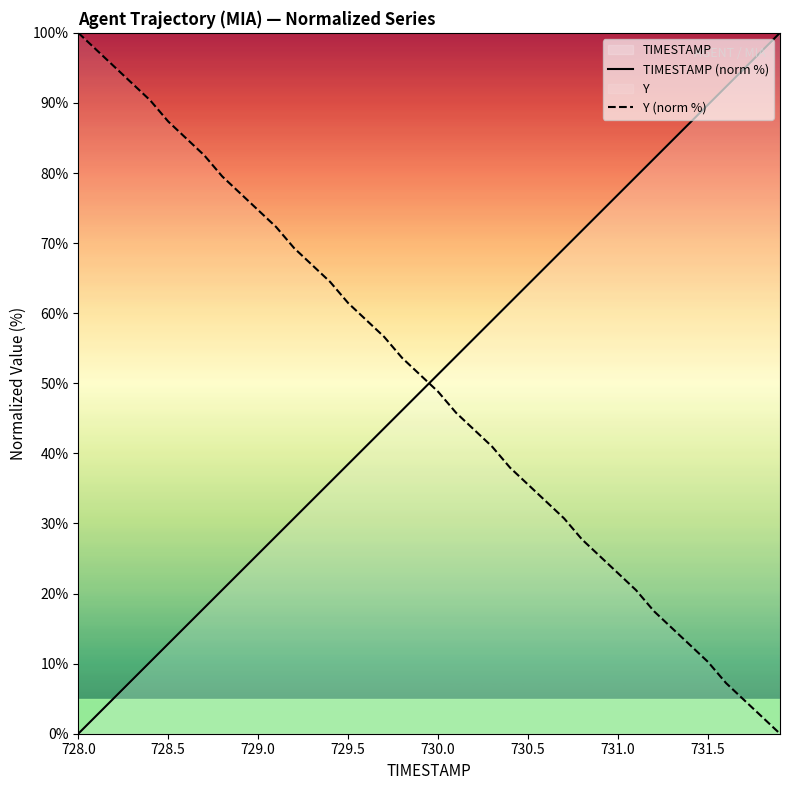

What is the difference between the maximum and minimum values in the Y (norm %) series?

100.0